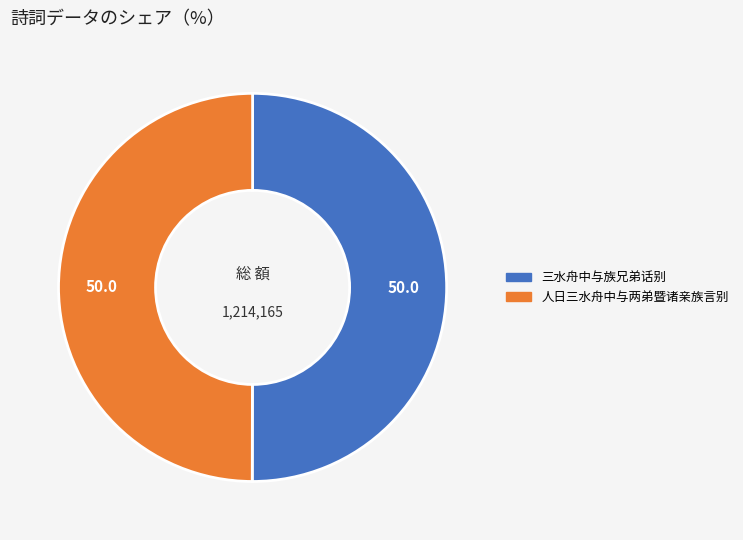

Is it true that 人日三水舟中与两弟暨诸亲族言别 is 50% of the pie?

True